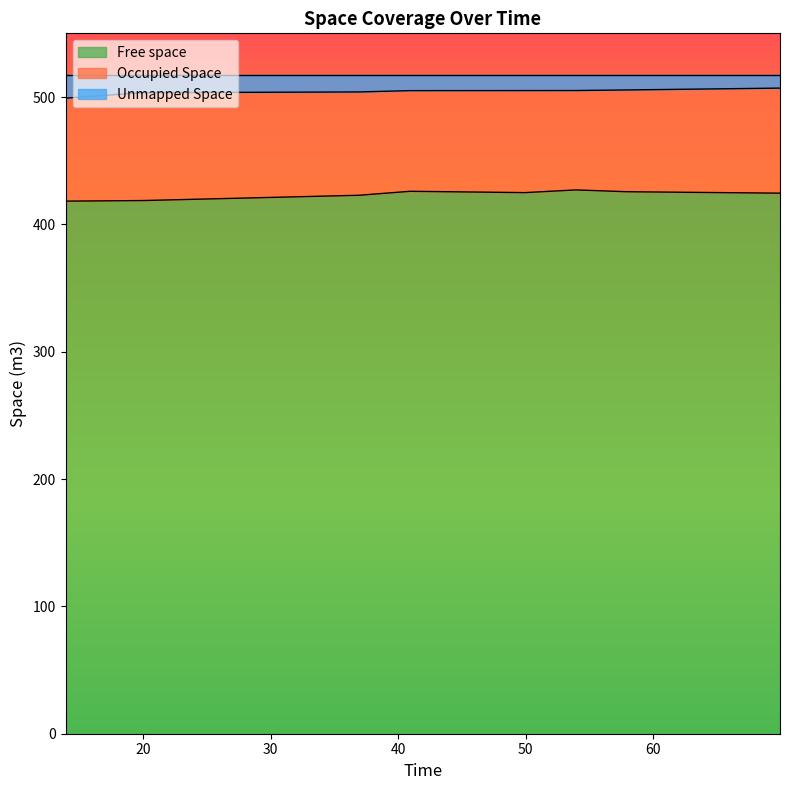

What is the lowest value of the Free space series?

402.9